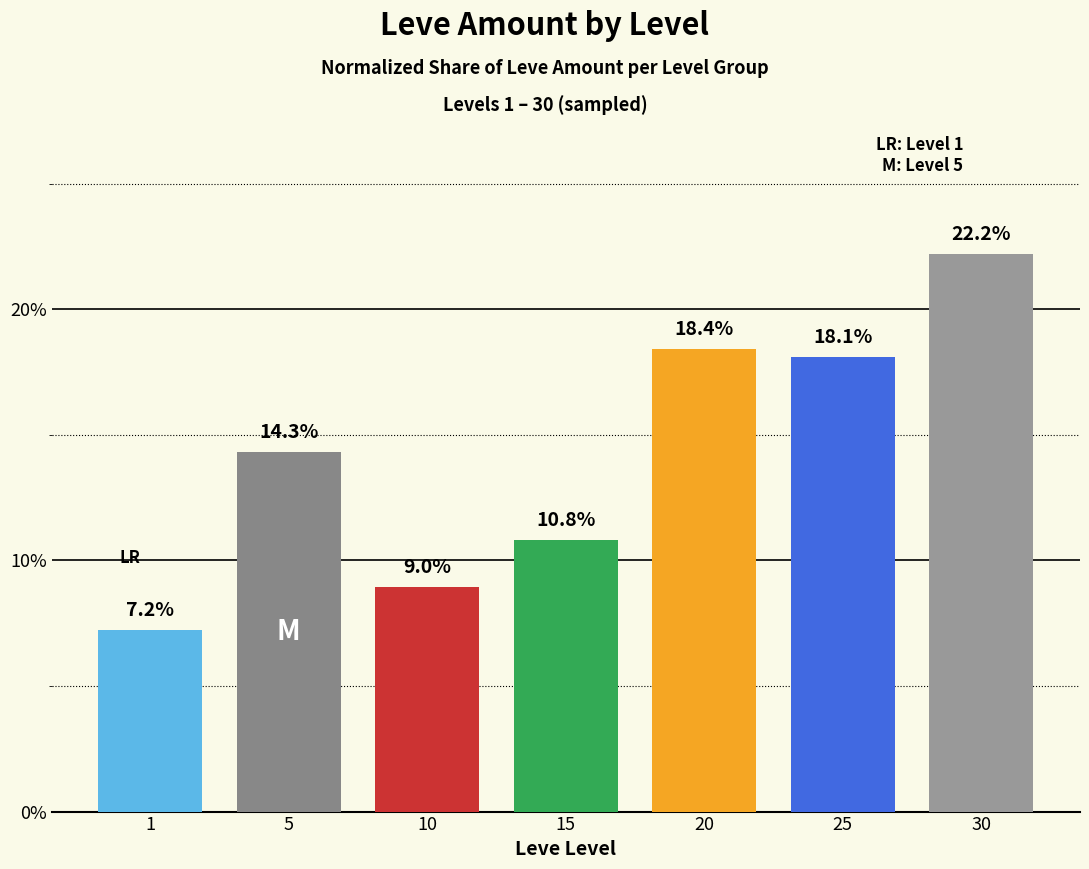

Which has a higher value, 25 or 10?

25